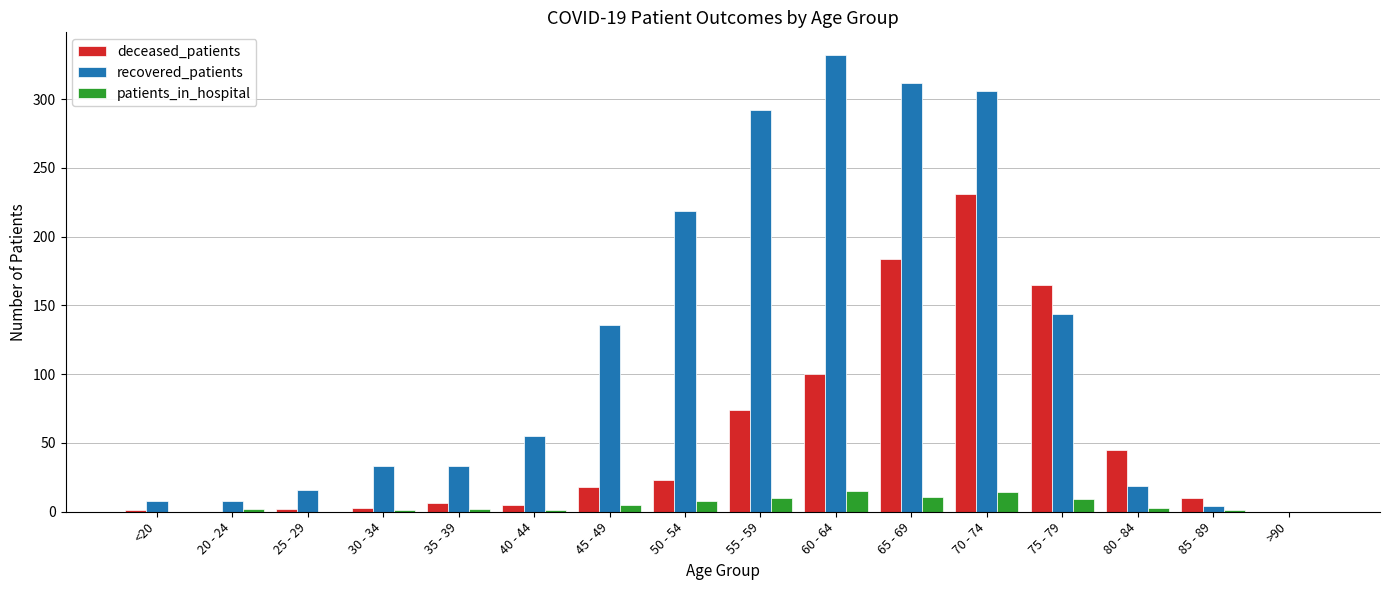

Is the value of deceased_patients at 80 - 84 greater than the value of patients_in_hospital at 85 - 89?

Yes